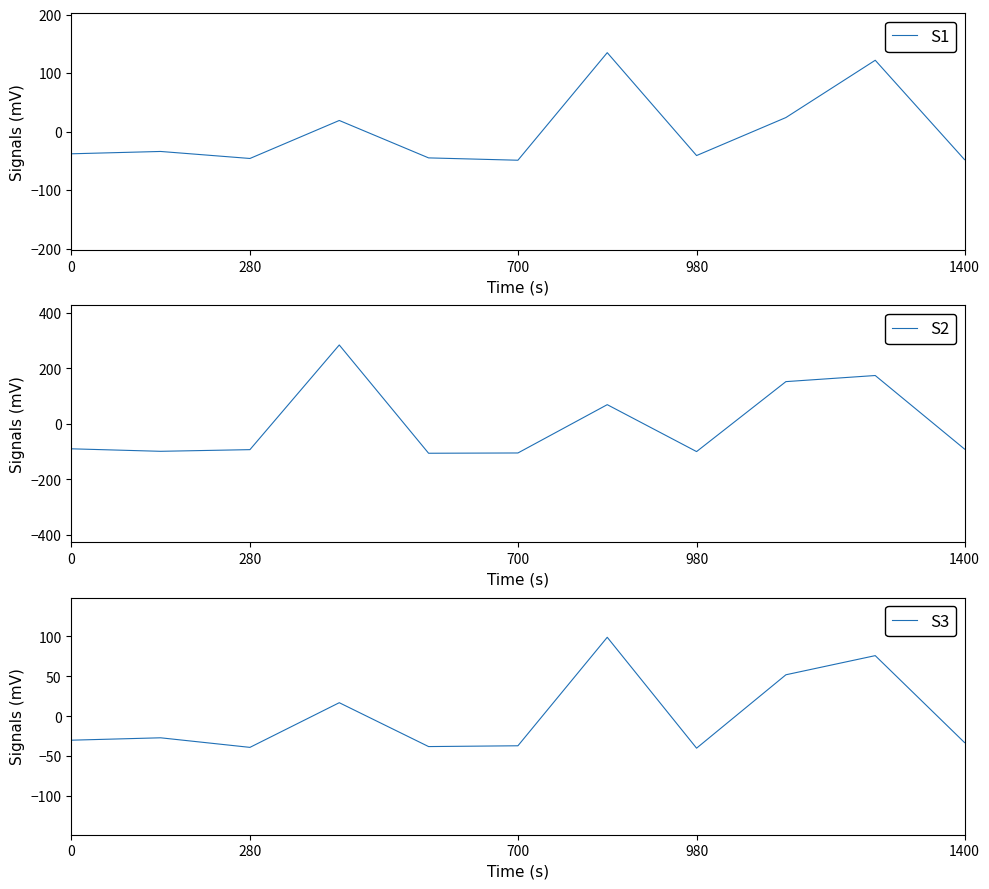

What is the minimum value for S1?

-48.9